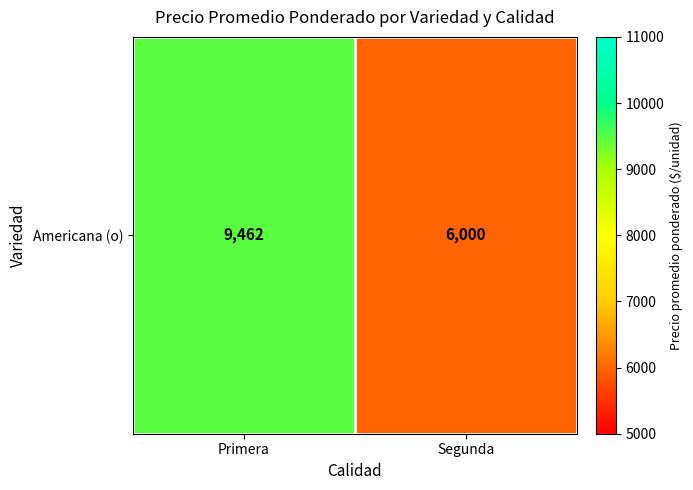

Reading left to right, what are all the values shown in this chart?

Primera=9462	Segunda=6000